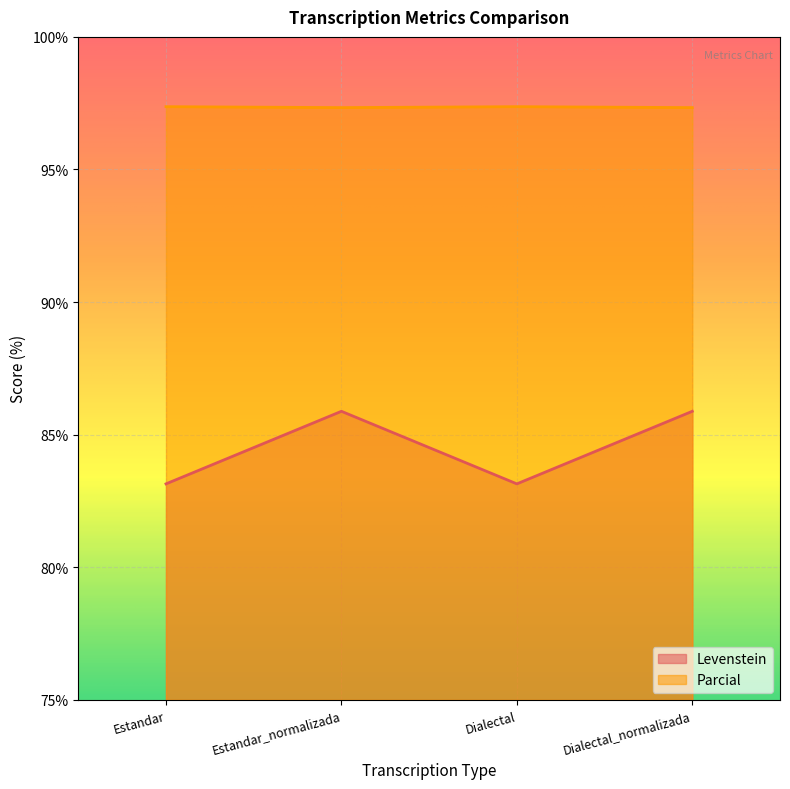

True or false: Parcial has a value of 167.4 at Dialectal.

False